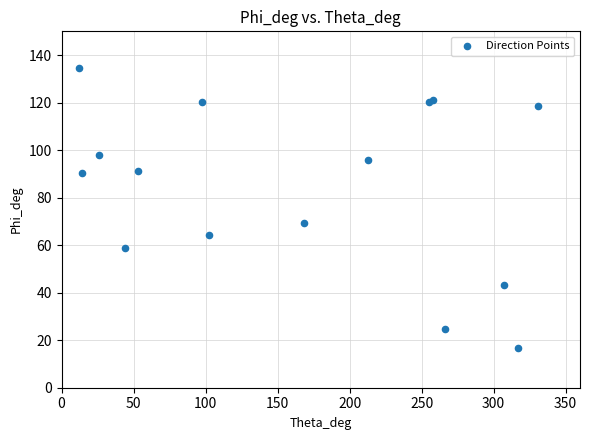

What Y value in the scatter plot is closest to 75?

69.5